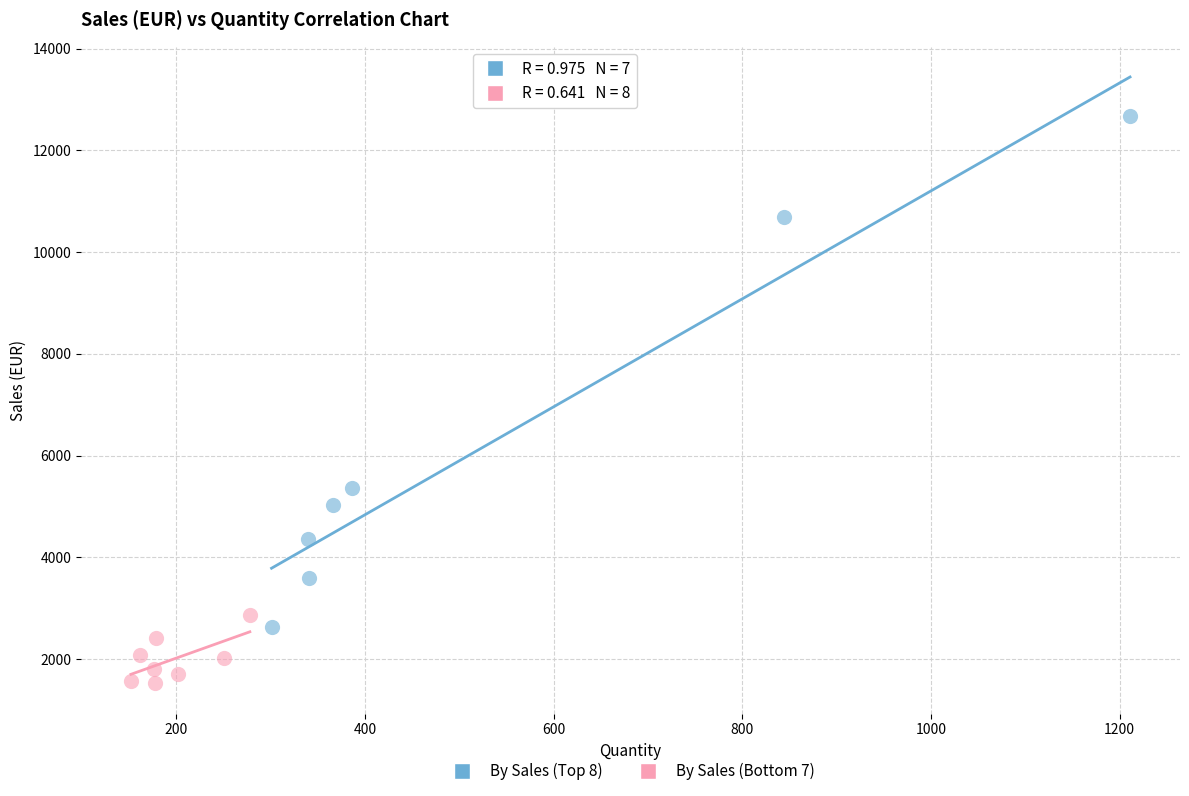

Which series contains the lowest Y value?

By Sales (Bottom 7)